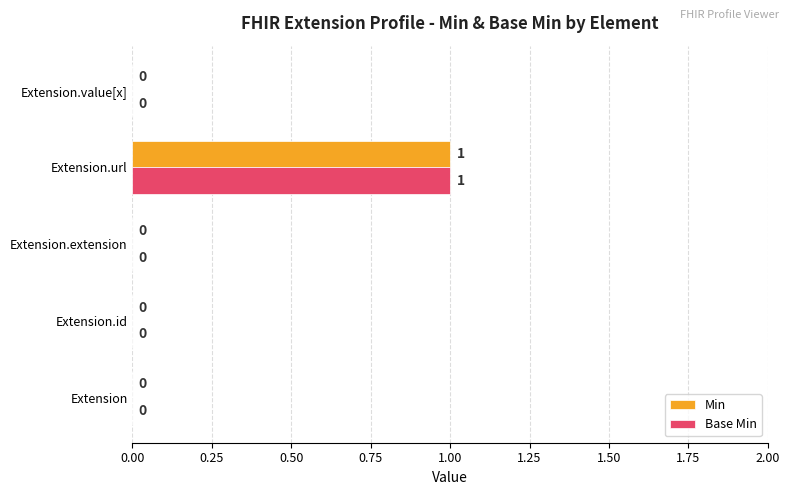

The Base Min series shows 0 at Extension.extension. True or false?

True